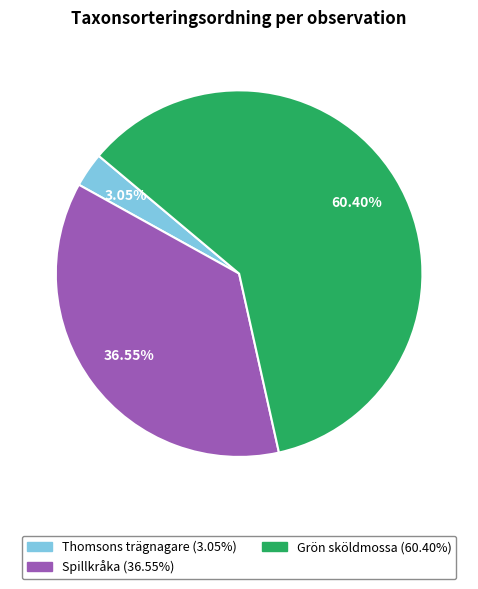

Is there a majority slice in this chart?

Yes